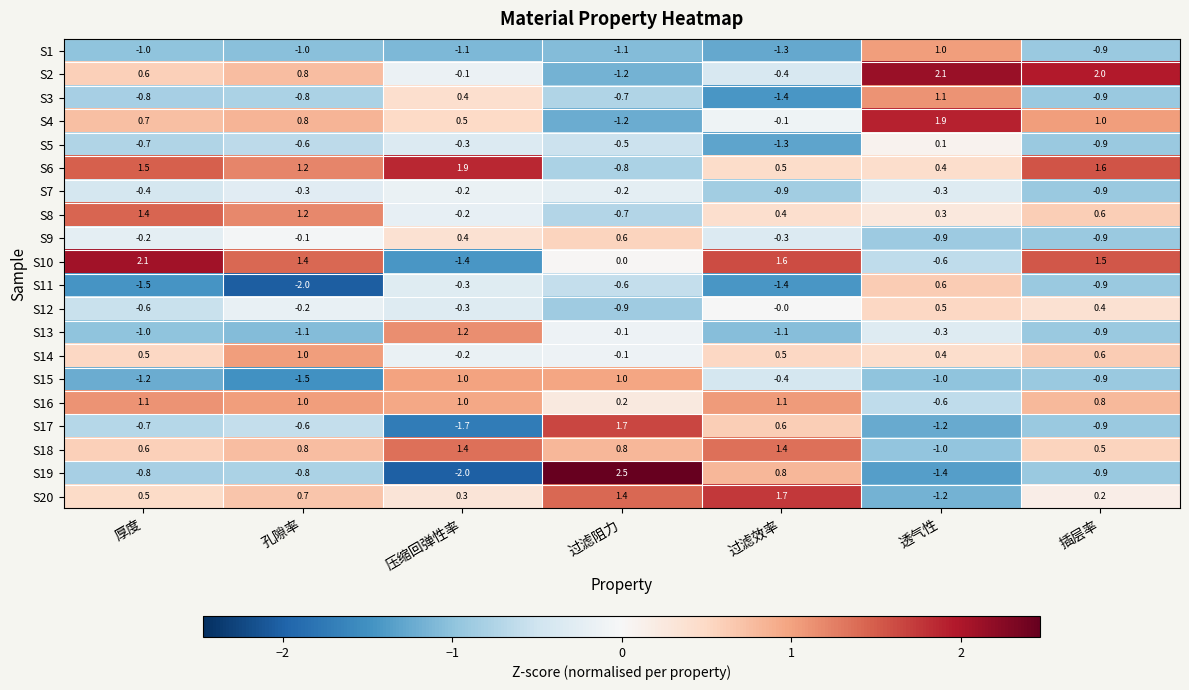

Which series has the widest spread of values?

S19